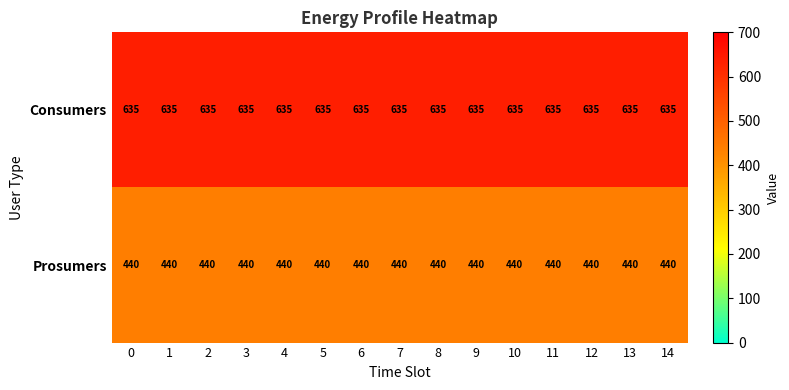

What is the spread (max minus min) of values at 9?

195